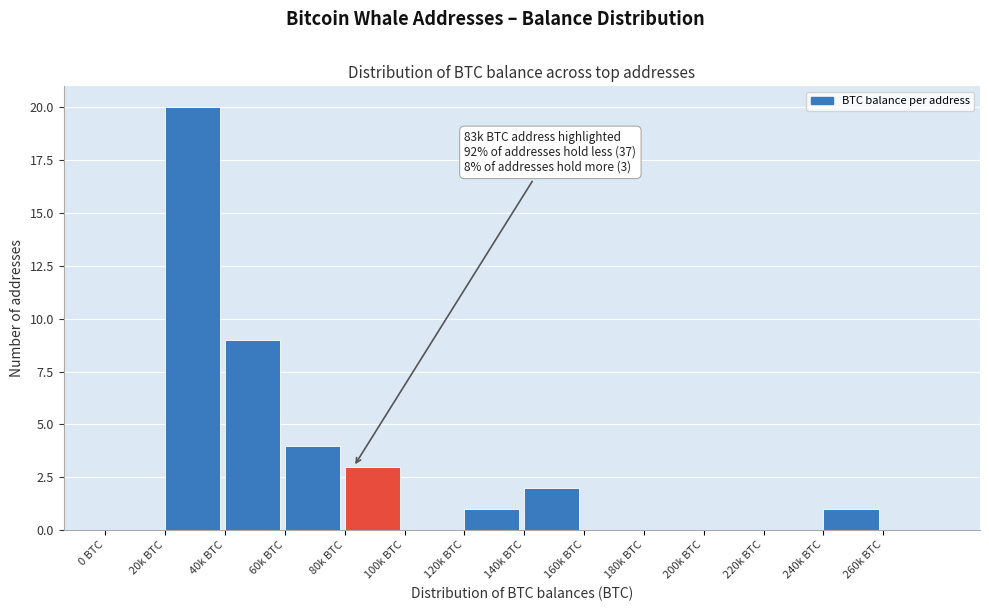

Reading right to left, list all the values displayed in this chart.

260k BTC=0	240k BTC=1	220k BTC=0	200k BTC=0	180k BTC=0	160k BTC=0	140k BTC=2	120k BTC=1	100k BTC=0	80k BTC=3	60k BTC=4	40k BTC=9	20k BTC=20	0 BTC=0